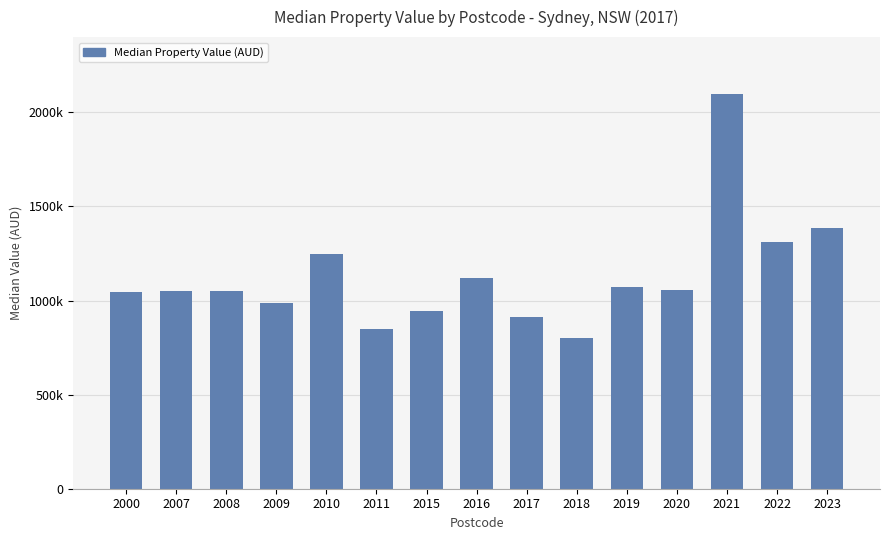

Which has a higher value, 2007 or 2000?

2007